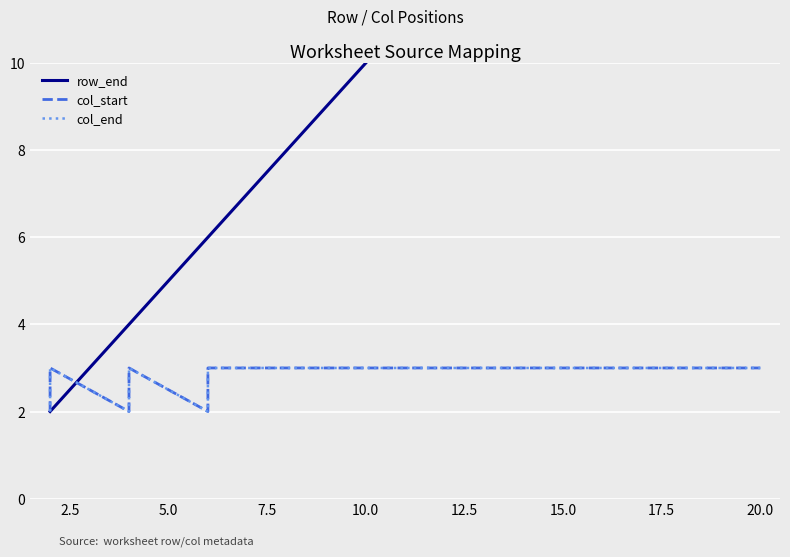

What value does the col_end series have at 5.0?

2